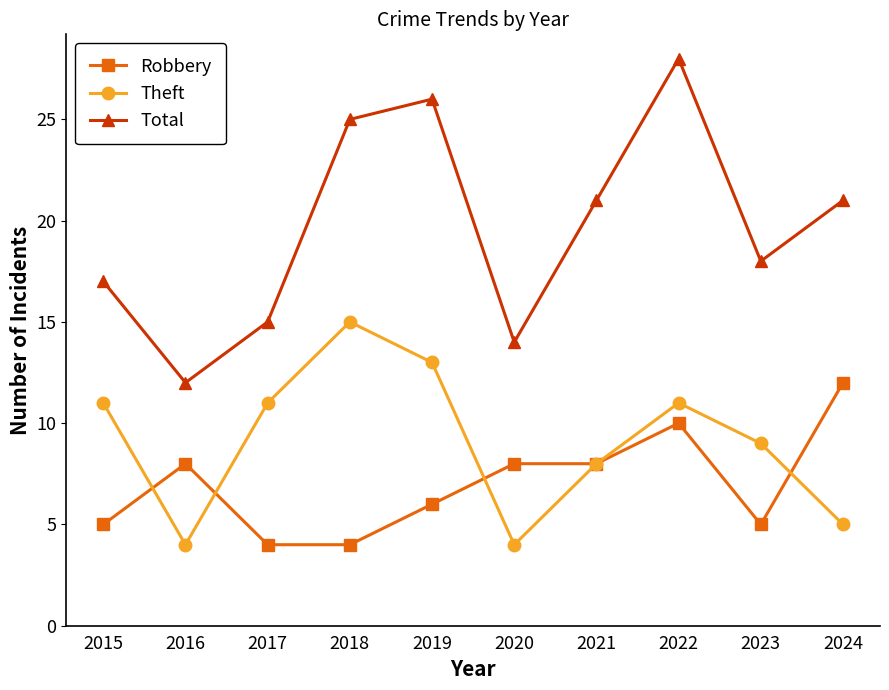

True or false: Total has more than 0 points higher than both neighbors.

True